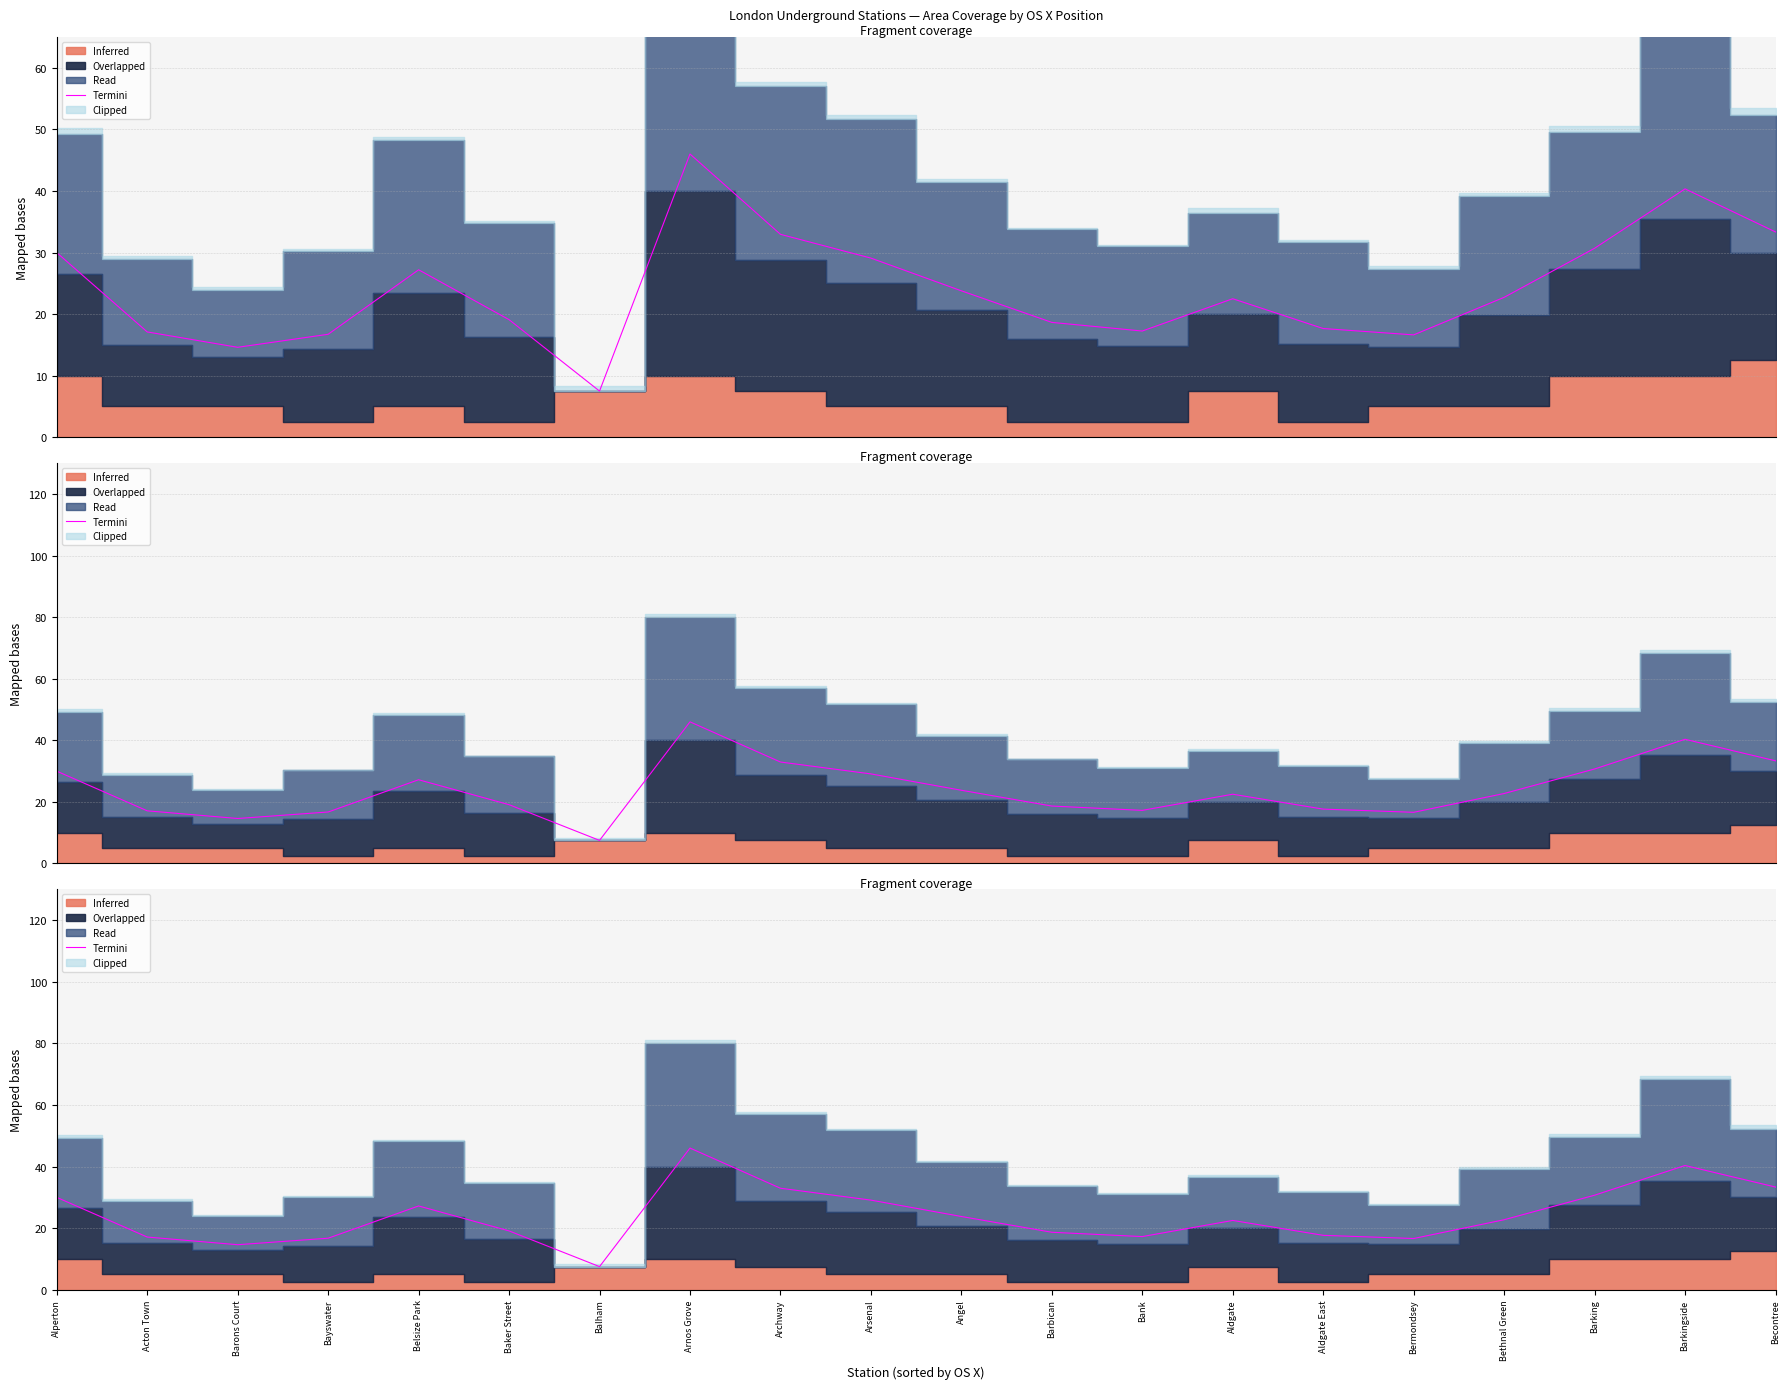

How many points are lower than both their immediate neighbors (excluding endpoints)?

4